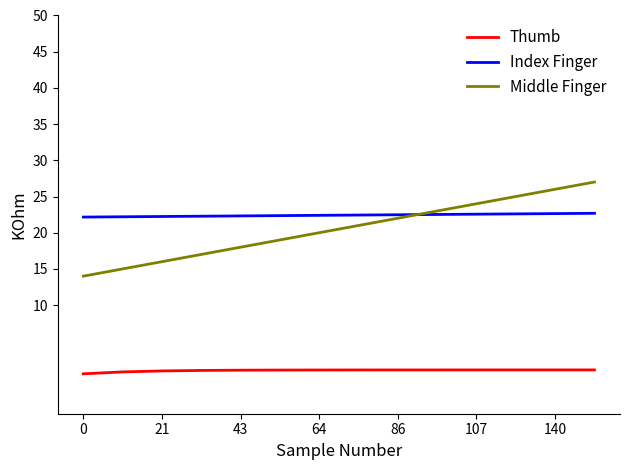

What is the maximum value shown in the chart?

27.0